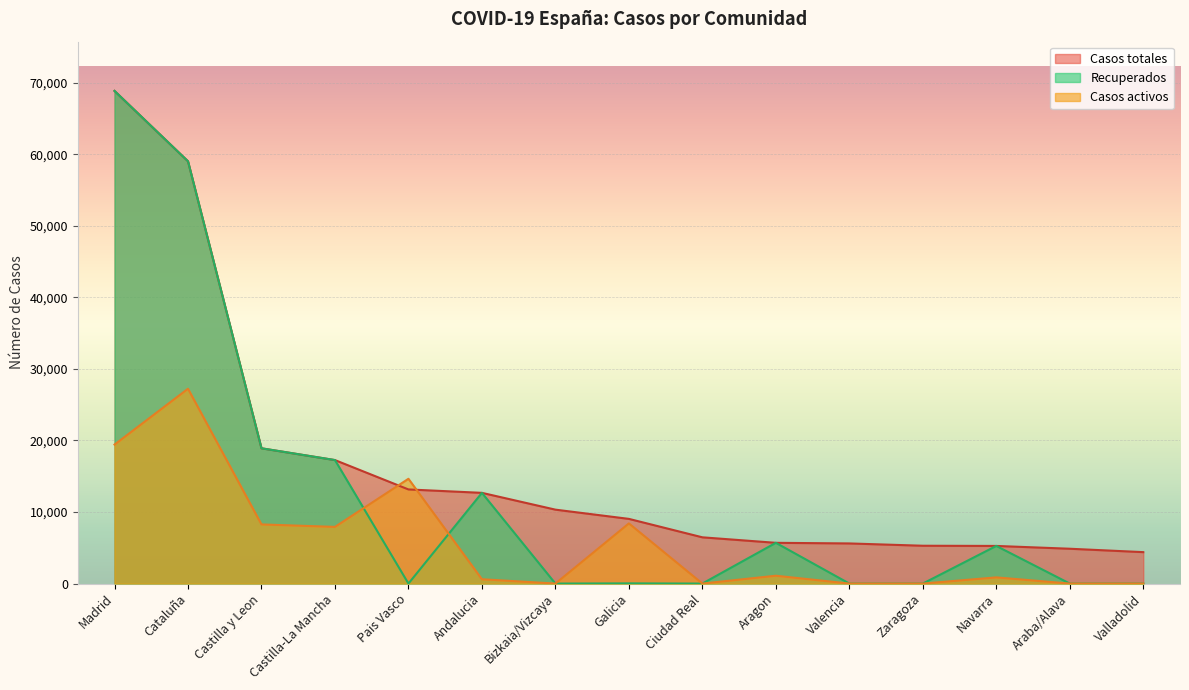

Reading right to left, extract all data points from this chart.

Casos totales: Valladolid=4393	Araba/Alava=4868	Navarra=5259	Zaragoza=5287	Valencia=5609	Aragon=5695	Ciudad Real=6464	Galicia=9041	Bizkaia/Vizcaya=10332	Andalucia=12679	Pais Vasco=13156	Castilla-La Mancha=17259	Castilla y Leon=18907	Cataluña=59019	Madrid=68852
Recuperados: Valladolid=0	Araba/Alava=0	Navarra=5259	Zaragoza=0	Valencia=0	Aragon=5695	Ciudad Real=0	Galicia=28	Bizkaia/Vizcaya=0	Andalucia=12679	Pais Vasco=0	Castilla-La Mancha=17259	Castilla y Leon=18907	Cataluña=59019	Madrid=68852
Casos activos: Valladolid=0	Araba/Alava=0	Navarra=864	Zaragoza=0	Valencia=0	Aragon=1097	Ciudad Real=0	Galicia=8409	Bizkaia/Vizcaya=0	Andalucia=604	Pais Vasco=14646	Castilla-La Mancha=7922	Castilla y Leon=8267	Cataluña=27229	Madrid=19425